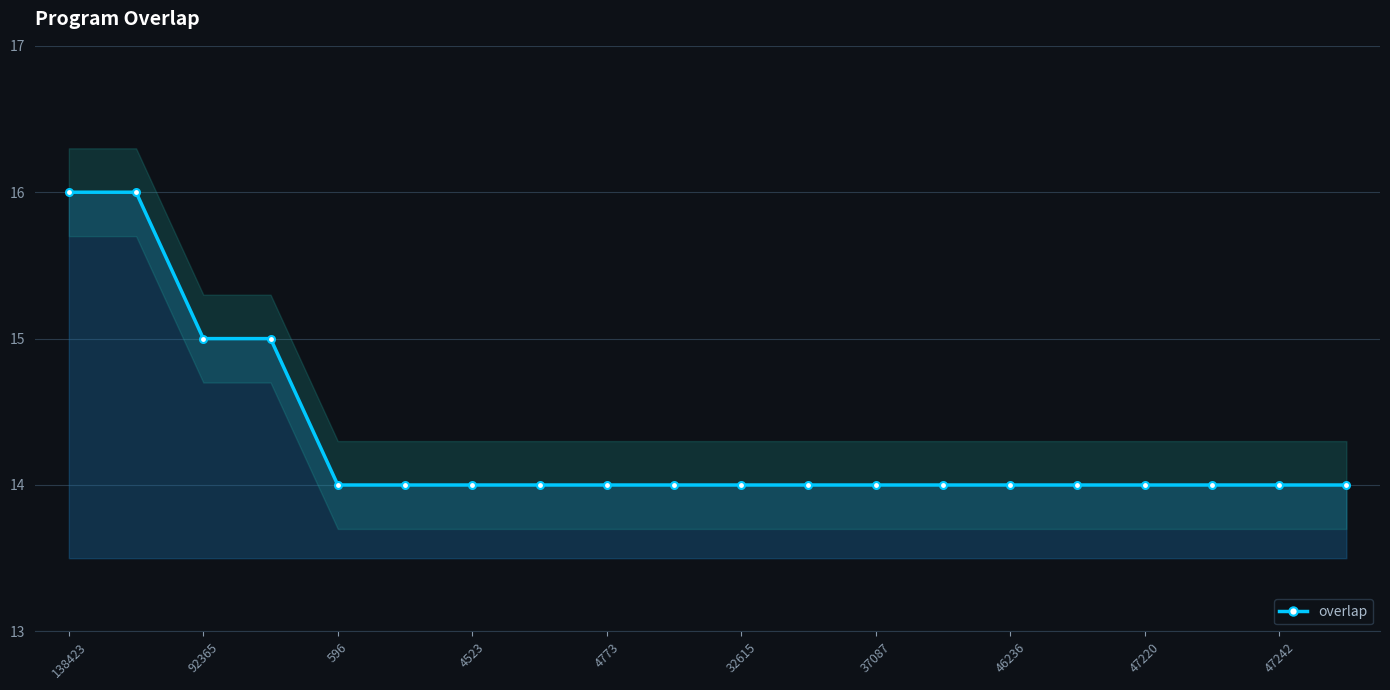

What is the minimum value for overlap?

14